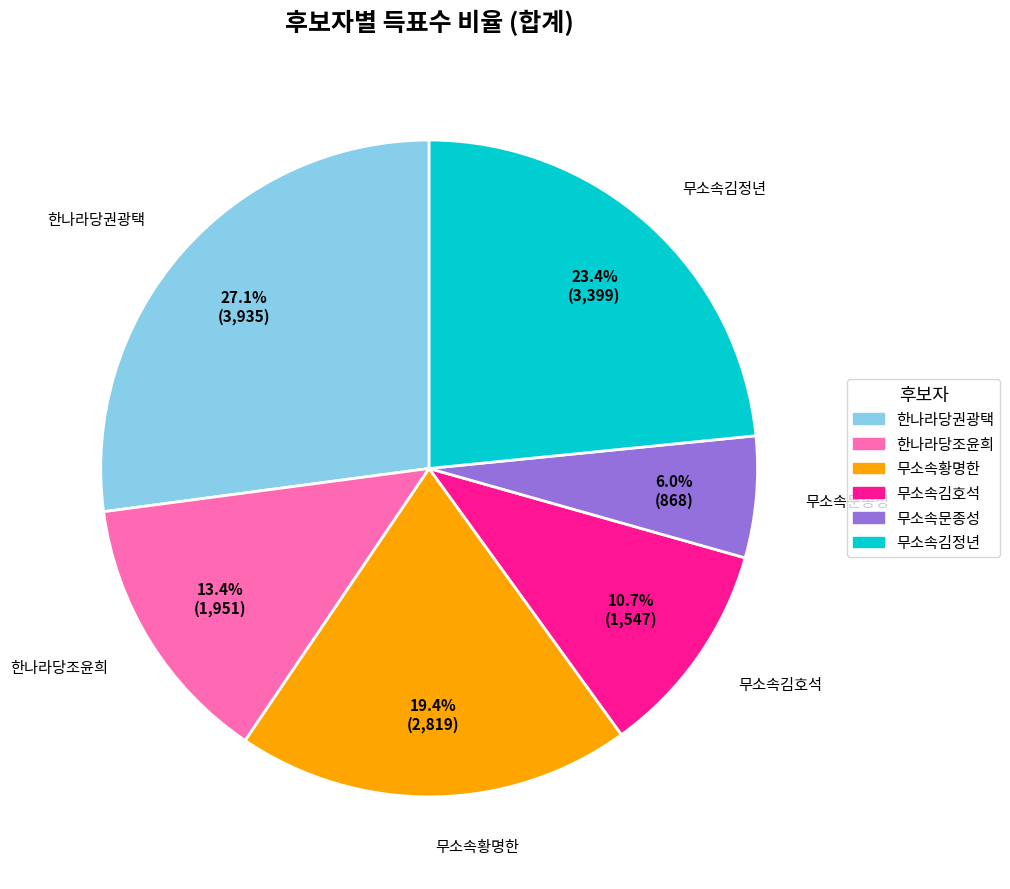

Does any single category account for the majority?

No